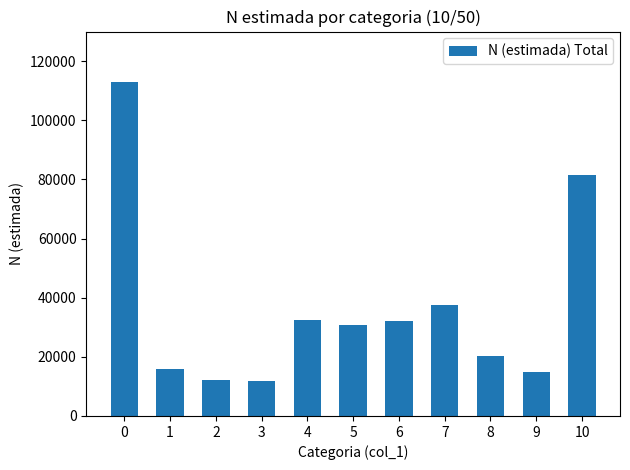

How many distinct data groups are displayed?

1